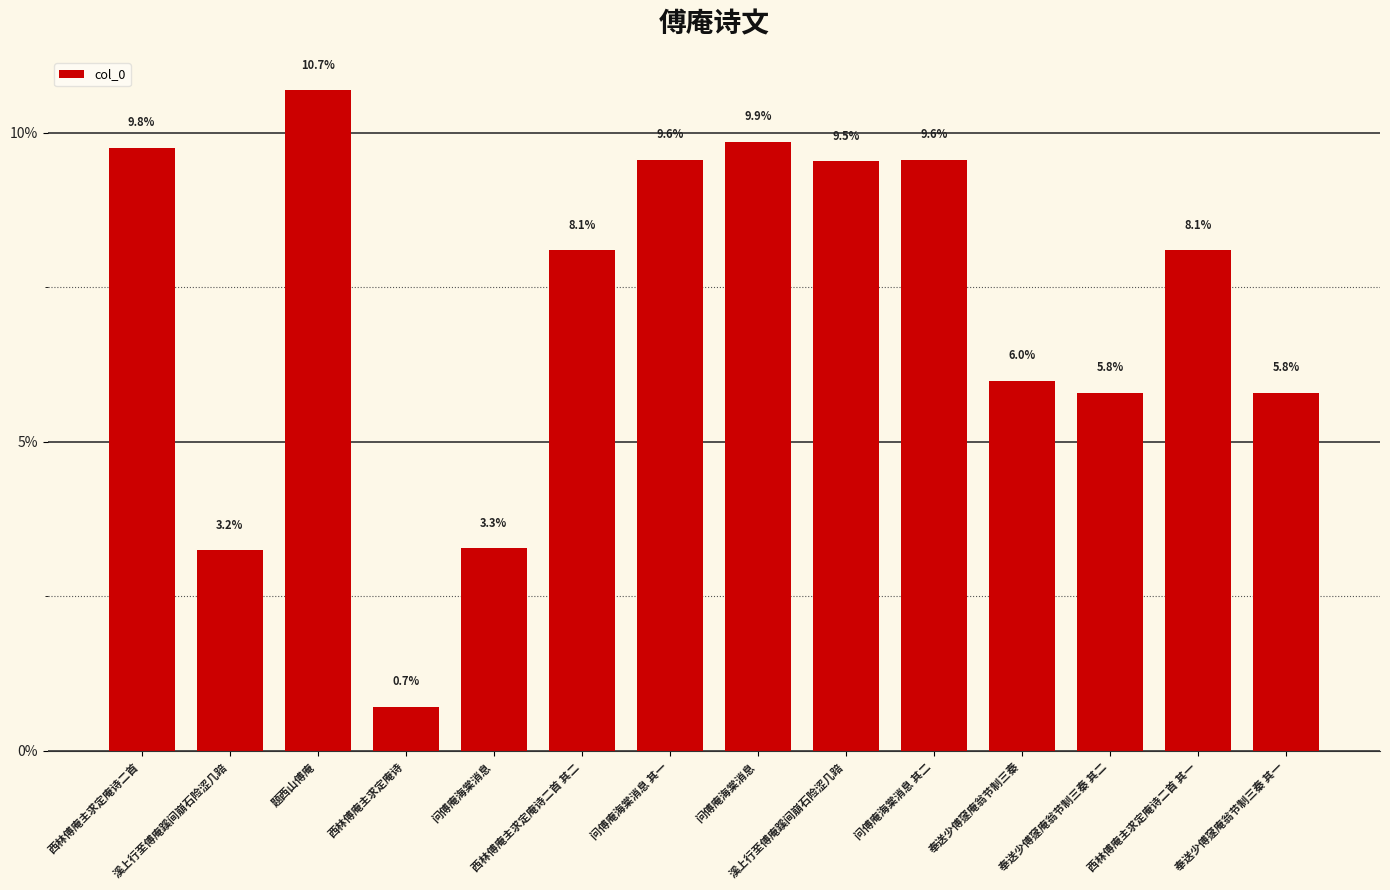

What is the ratio of the value at 西林傅庵主求定庵诗二首 其二 to the value at 问傅庵海棠消息 其一?

0.8